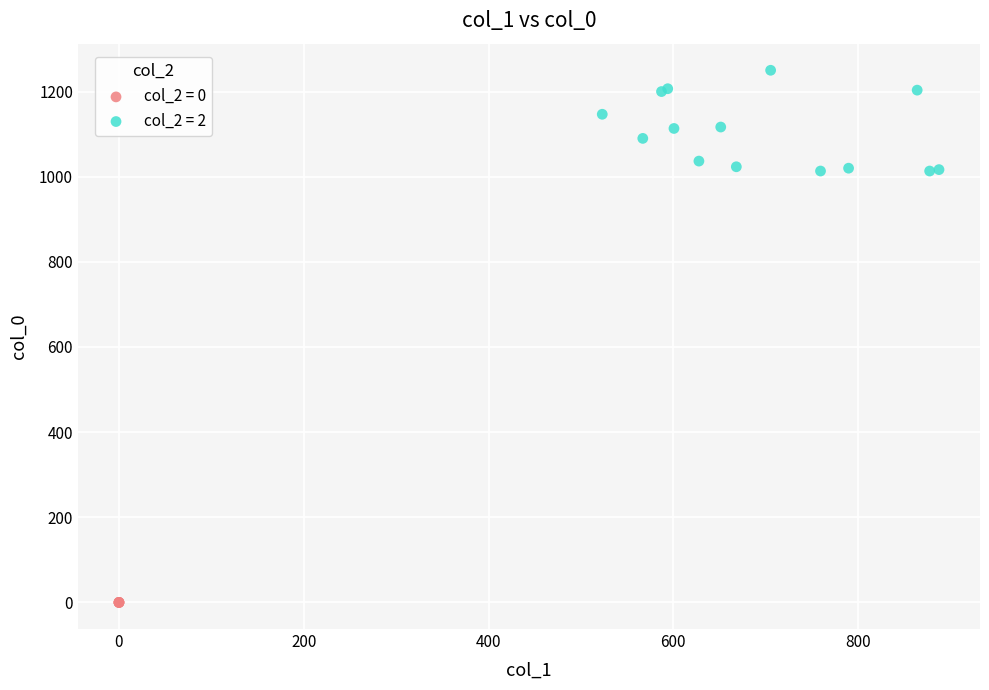

Which series contains the highest Y value?

col_2 = 2